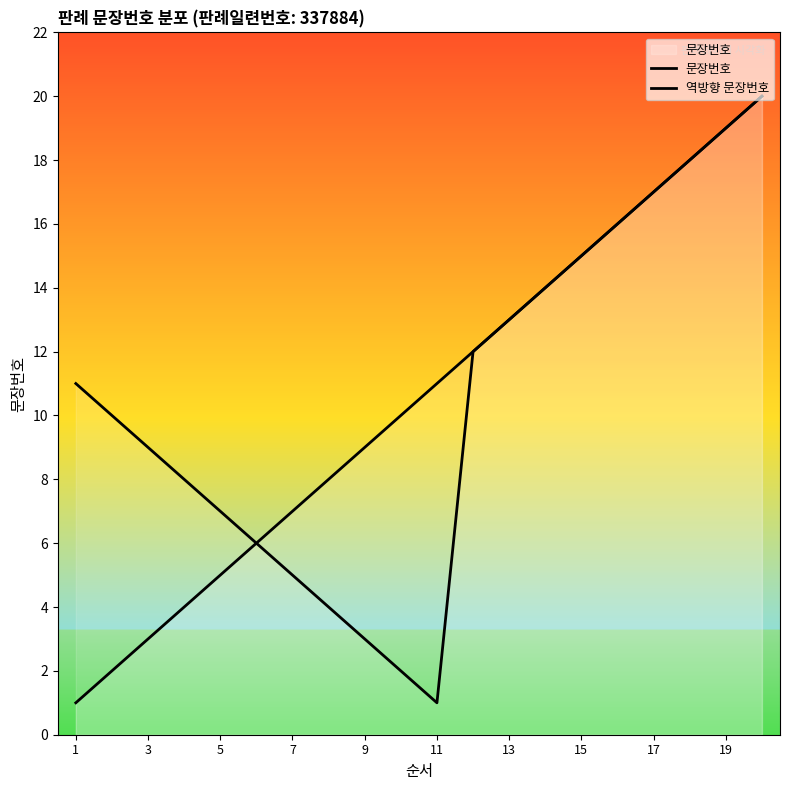

The 문장번호 series shows 1 at 3. True or false?

False